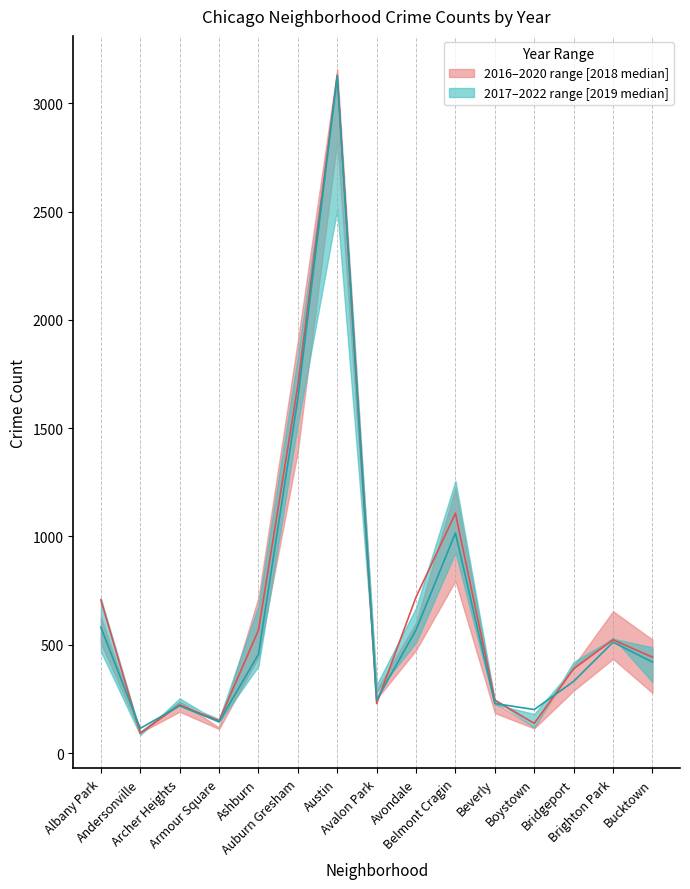

What is the difference between the 2018 median values at Albany Park and Brighton Park?

184